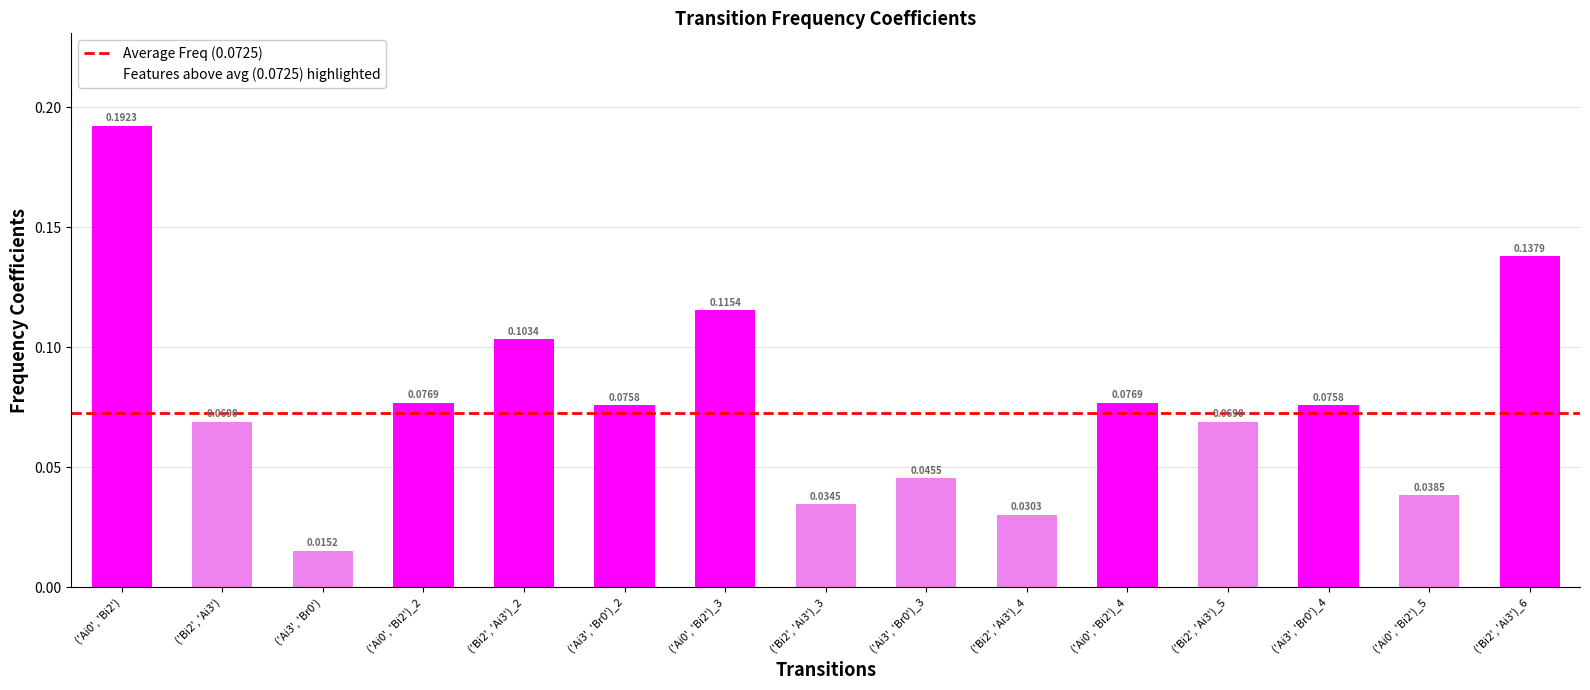

How many bars are there in total?

15